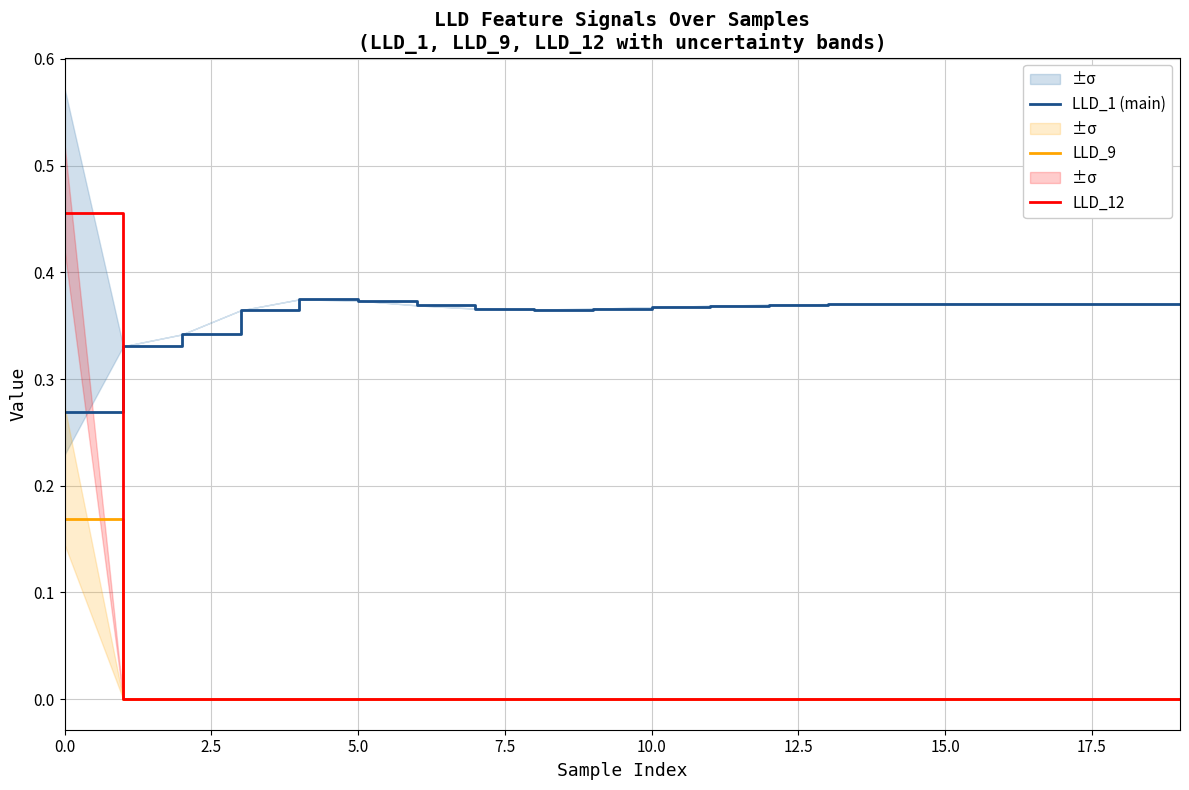

What is the difference between the maximum and minimum values in the LLD_9 series?

0.2